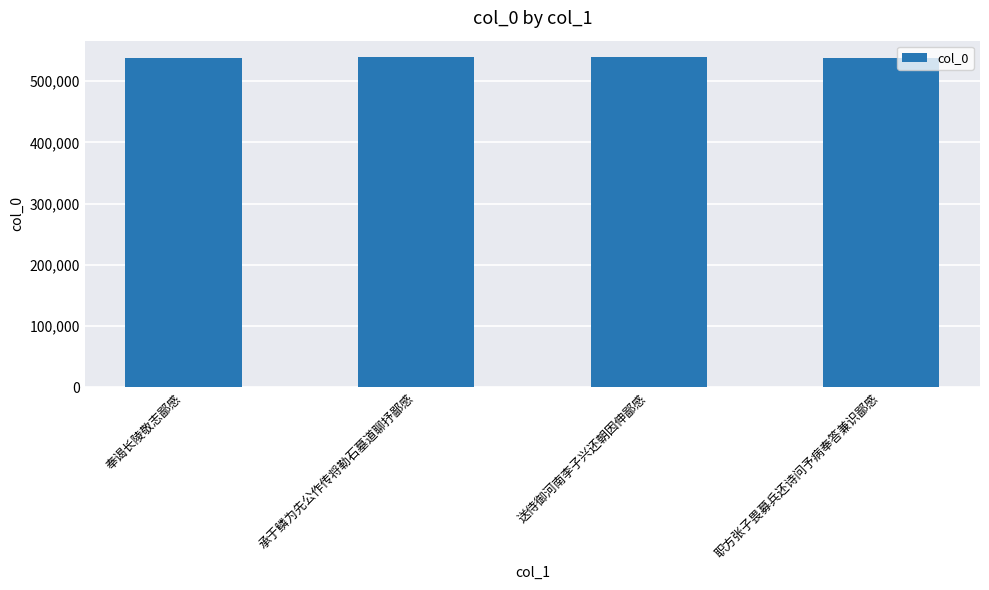

True or false: the data shows 940904 at 送侍御河南李子兴还朝因伸鄙感.

False